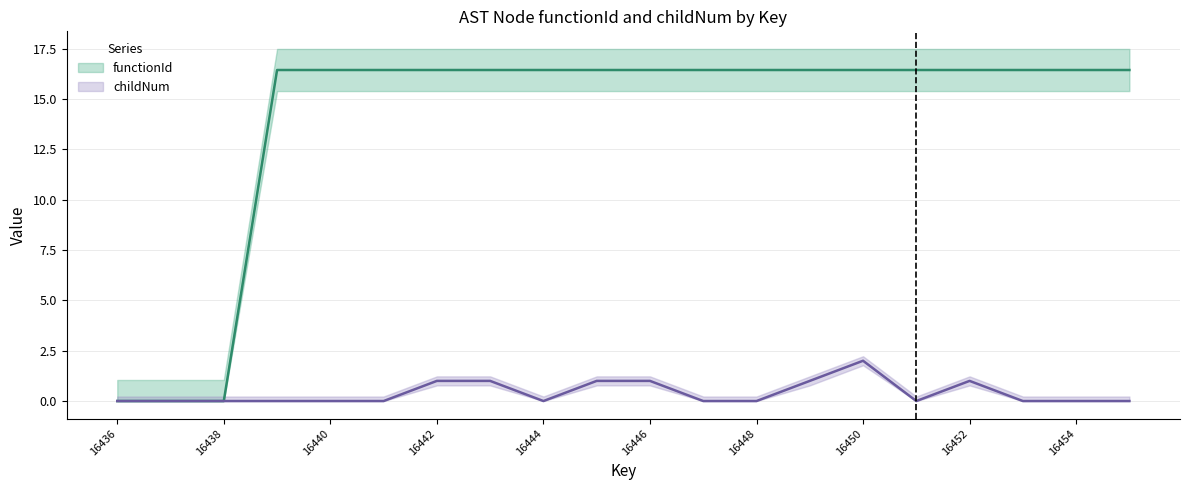

Reading right to left, list all the values displayed in this chart.

functionId: 16455=16.4	16454=16.4	16453=16.4	16452=16.4	16451=16.4	16450=16.4	16449=16.4	16448=16.4	16447=16.4	16446=16.4	16445=16.4	16444=16.4	16443=16.4	16442=16.4	16441=16.4	16440=16.4	16439=16.4	16438=0.0	16437=0.0	16436=0.0
childNum: 16455=0.0	16454=0.0	16453=0.0	16452=1.0	16451=0.0	16450=2.0	16449=1.0	16448=0.0	16447=0.0	16446=1.0	16445=1.0	16444=0.0	16443=1.0	16442=1.0	16441=0.0	16440=0.0	16439=0.0	16438=0.0	16437=0.0	16436=0.0